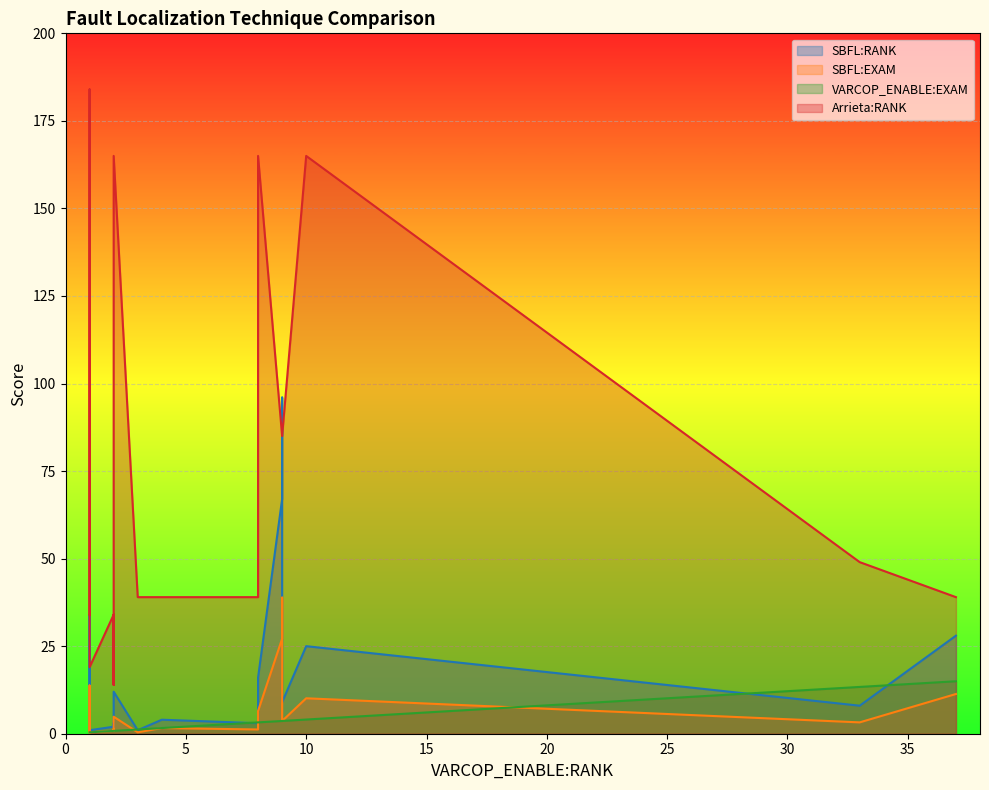

What is the value of the SBFL:RANK point at the 7th from the left?

4.0